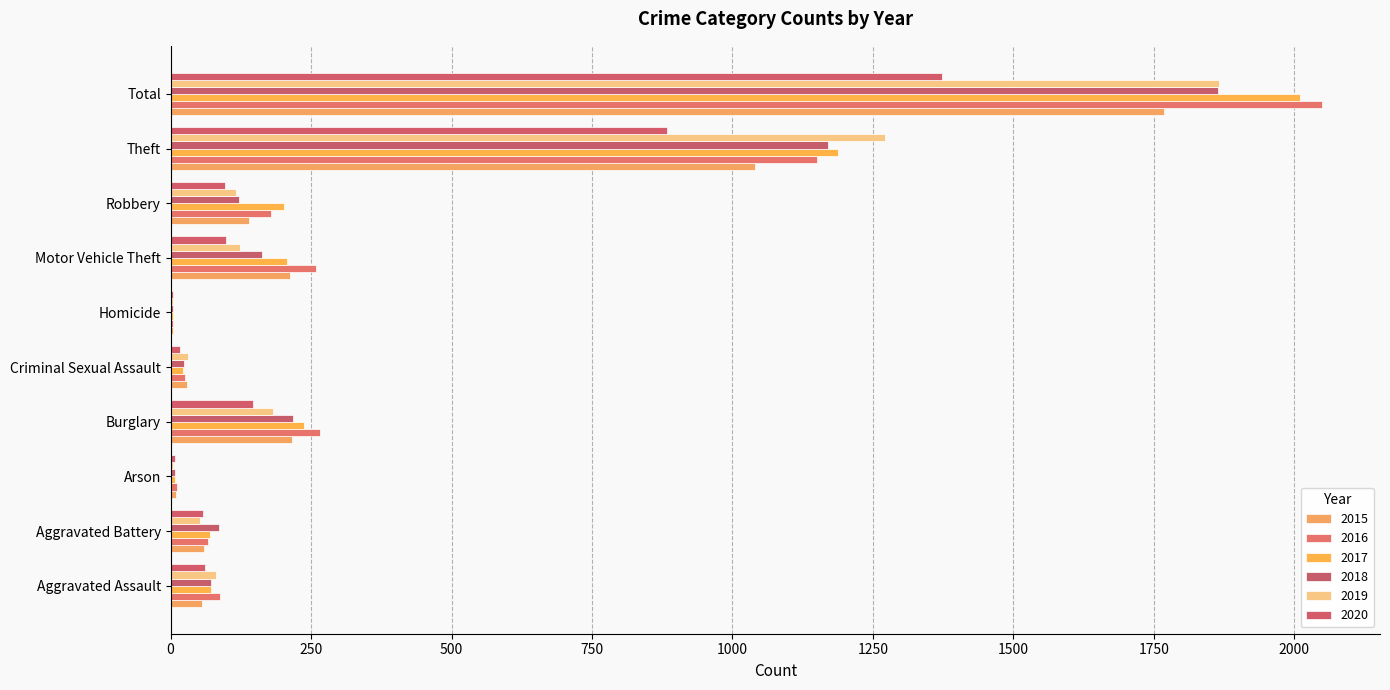

Rank the categories by 2016 value from lowest to highest.

Homicide, Arson, Criminal Sexual Assault, Aggravated Battery, Aggravated Assault, Robbery, Motor Vehicle Theft, Burglary, Theft, Total